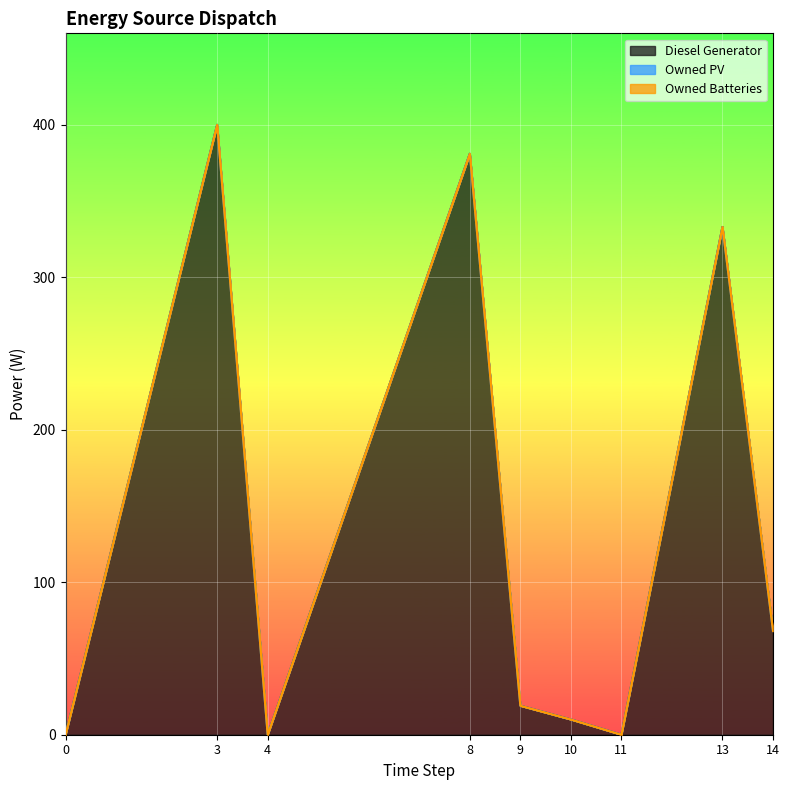

True or false: Diesel Generator and Owned Batteries cross at least once.

False